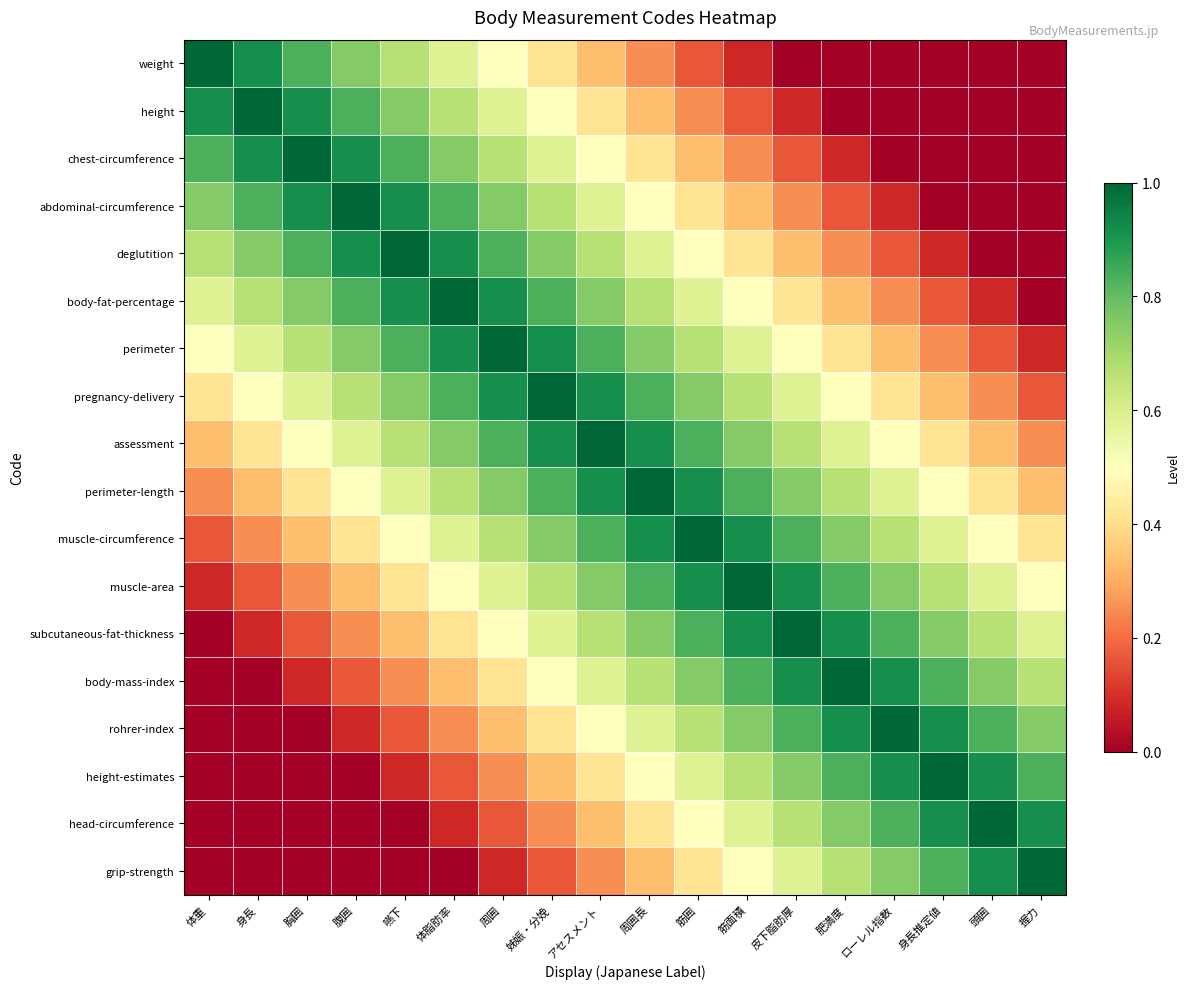

Reading right to left, list all the values displayed in this chart.

weight: 握力=0.0	頭囲=0.0	身長推定値=0.0	ローレル指数=0.0	肥満度=0.0	皮下脂肪厚=0.0	筋面積=0.1	筋囲=0.2	周囲長=0.2	アセスメント=0.3	姊娠・分娩=0.4	周囲=0.5	体脂肪率=0.6	嚥下=0.7	腹囲=0.8	胸囲=0.8	身長=0.9	体重=1.0
height: 握力=0.0	頭囲=0.0	身長推定値=0.0	ローレル指数=0.0	肥満度=0.0	皮下脂肪厚=0.1	筋面積=0.2	筋囲=0.2	周囲長=0.3	アセスメント=0.4	姊娠・分娩=0.5	周囲=0.6	体脂肪率=0.7	嚥下=0.8	腹囲=0.8	胸囲=0.9	身長=1.0	体重=0.9
chest-circumference: 握力=0.0	頭囲=0.0	身長推定値=0.0	ローレル指数=0.0	肥満度=0.1	皮下脂肪厚=0.2	筋面積=0.2	筋囲=0.3	周囲長=0.4	アセスメント=0.5	姊娠・分娩=0.6	周囲=0.7	体脂肪率=0.8	嚥下=0.8	腹囲=0.9	胸囲=1.0	身長=0.9	体重=0.8
abdominal-circumference: 握力=0.0	頭囲=0.0	身長推定値=0.0	ローレル指数=0.1	肥満度=0.2	皮下脂肪厚=0.2	筋面積=0.3	筋囲=0.4	周囲長=0.5	アセスメント=0.6	姊娠・分娩=0.7	周囲=0.8	体脂肪率=0.8	嚥下=0.9	腹囲=1.0	胸囲=0.9	身長=0.8	体重=0.8
deglutition: 握力=0.0	頭囲=0.0	身長推定値=0.1	ローレル指数=0.2	肥満度=0.2	皮下脂肪厚=0.3	筋面積=0.4	筋囲=0.5	周囲長=0.6	アセスメント=0.7	姊娠・分娩=0.8	周囲=0.8	体脂肪率=0.9	嚥下=1.0	腹囲=0.9	胸囲=0.8	身長=0.8	体重=0.7
body-fat-percentage: 握力=0.0	頭囲=0.1	身長推定値=0.2	ローレル指数=0.2	肥満度=0.3	皮下脂肪厚=0.4	筋面積=0.5	筋囲=0.6	周囲長=0.7	アセスメント=0.8	姊娠・分娩=0.8	周囲=0.9	体脂肪率=1.0	嚥下=0.9	腹囲=0.8	胸囲=0.8	身長=0.7	体重=0.6
perimeter: 握力=0.1	頭囲=0.2	身長推定値=0.2	ローレル指数=0.3	肥満度=0.4	皮下脂肪厚=0.5	筋面積=0.6	筋囲=0.7	周囲長=0.8	アセスメント=0.8	姊娠・分娩=0.9	周囲=1.0	体脂肪率=0.9	嚥下=0.8	腹囲=0.8	胸囲=0.7	身長=0.6	体重=0.5
pregnancy-delivery: 握力=0.2	頭囲=0.2	身長推定値=0.3	ローレル指数=0.4	肥満度=0.5	皮下脂肪厚=0.6	筋面積=0.7	筋囲=0.8	周囲長=0.8	アセスメント=0.9	姊娠・分娩=1.0	周囲=0.9	体脂肪率=0.8	嚥下=0.8	腹囲=0.7	胸囲=0.6	身長=0.5	体重=0.4
assessment: 握力=0.2	頭囲=0.3	身長推定値=0.4	ローレル指数=0.5	肥満度=0.6	皮下脂肪厚=0.7	筋面積=0.8	筋囲=0.8	周囲長=0.9	アセスメント=1.0	姊娠・分娩=0.9	周囲=0.8	体脂肪率=0.8	嚥下=0.7	腹囲=0.6	胸囲=0.5	身長=0.4	体重=0.3
perimeter-length: 握力=0.3	頭囲=0.4	身長推定値=0.5	ローレル指数=0.6	肥満度=0.7	皮下脂肪厚=0.8	筋面積=0.8	筋囲=0.9	周囲長=1.0	アセスメント=0.9	姊娠・分娩=0.8	周囲=0.8	体脂肪率=0.7	嚥下=0.6	腹囲=0.5	胸囲=0.4	身長=0.3	体重=0.2
muscle-circumference: 握力=0.4	頭囲=0.5	身長推定値=0.6	ローレル指数=0.7	肥満度=0.8	皮下脂肪厚=0.8	筋面積=0.9	筋囲=1.0	周囲長=0.9	アセスメント=0.8	姊娠・分娩=0.8	周囲=0.7	体脂肪率=0.6	嚥下=0.5	腹囲=0.4	胸囲=0.3	身長=0.2	体重=0.2
muscle-area: 握力=0.5	頭囲=0.6	身長推定値=0.7	ローレル指数=0.8	肥満度=0.8	皮下脂肪厚=0.9	筋面積=1.0	筋囲=0.9	周囲長=0.8	アセスメント=0.8	姊娠・分娩=0.7	周囲=0.6	体脂肪率=0.5	嚥下=0.4	腹囲=0.3	胸囲=0.2	身長=0.2	体重=0.1
subcutaneous-fat-thickness: 握力=0.6	頭囲=0.7	身長推定値=0.8	ローレル指数=0.8	肥満度=0.9	皮下脂肪厚=1.0	筋面積=0.9	筋囲=0.8	周囲長=0.8	アセスメント=0.7	姊娠・分娩=0.6	周囲=0.5	体脂肪率=0.4	嚥下=0.3	腹囲=0.2	胸囲=0.2	身長=0.1	体重=0.0
body-mass-index: 握力=0.7	頭囲=0.8	身長推定値=0.8	ローレル指数=0.9	肥満度=1.0	皮下脂肪厚=0.9	筋面積=0.8	筋囲=0.8	周囲長=0.7	アセスメント=0.6	姊娠・分娩=0.5	周囲=0.4	体脂肪率=0.3	嚥下=0.2	腹囲=0.2	胸囲=0.1	身長=0.0	体重=0.0
rohrer-index: 握力=0.8	頭囲=0.8	身長推定値=0.9	ローレル指数=1.0	肥満度=0.9	皮下脂肪厚=0.8	筋面積=0.8	筋囲=0.7	周囲長=0.6	アセスメント=0.5	姊娠・分娩=0.4	周囲=0.3	体脂肪率=0.2	嚥下=0.2	腹囲=0.1	胸囲=0.0	身長=0.0	体重=0.0
height-estimates: 握力=0.8	頭囲=0.9	身長推定値=1.0	ローレル指数=0.9	肥満度=0.8	皮下脂肪厚=0.8	筋面積=0.7	筋囲=0.6	周囲長=0.5	アセスメント=0.4	姊娠・分娩=0.3	周囲=0.2	体脂肪率=0.2	嚥下=0.1	腹囲=0.0	胸囲=0.0	身長=0.0	体重=0.0
head-circumference: 握力=0.9	頭囲=1.0	身長推定値=0.9	ローレル指数=0.8	肥満度=0.8	皮下脂肪厚=0.7	筋面積=0.6	筋囲=0.5	周囲長=0.4	アセスメント=0.3	姊娠・分娩=0.2	周囲=0.2	体脂肪率=0.1	嚥下=0.0	腹囲=0.0	胸囲=0.0	身長=0.0	体重=0.0
grip-strength: 握力=1.0	頭囲=0.9	身長推定値=0.8	ローレル指数=0.8	肥満度=0.7	皮下脂肪厚=0.6	筋面積=0.5	筋囲=0.4	周囲長=0.3	アセスメント=0.2	姊娠・分娩=0.2	周囲=0.1	体脂肪率=0.0	嚥下=0.0	腹囲=0.0	胸囲=0.0	身長=0.0	体重=0.0